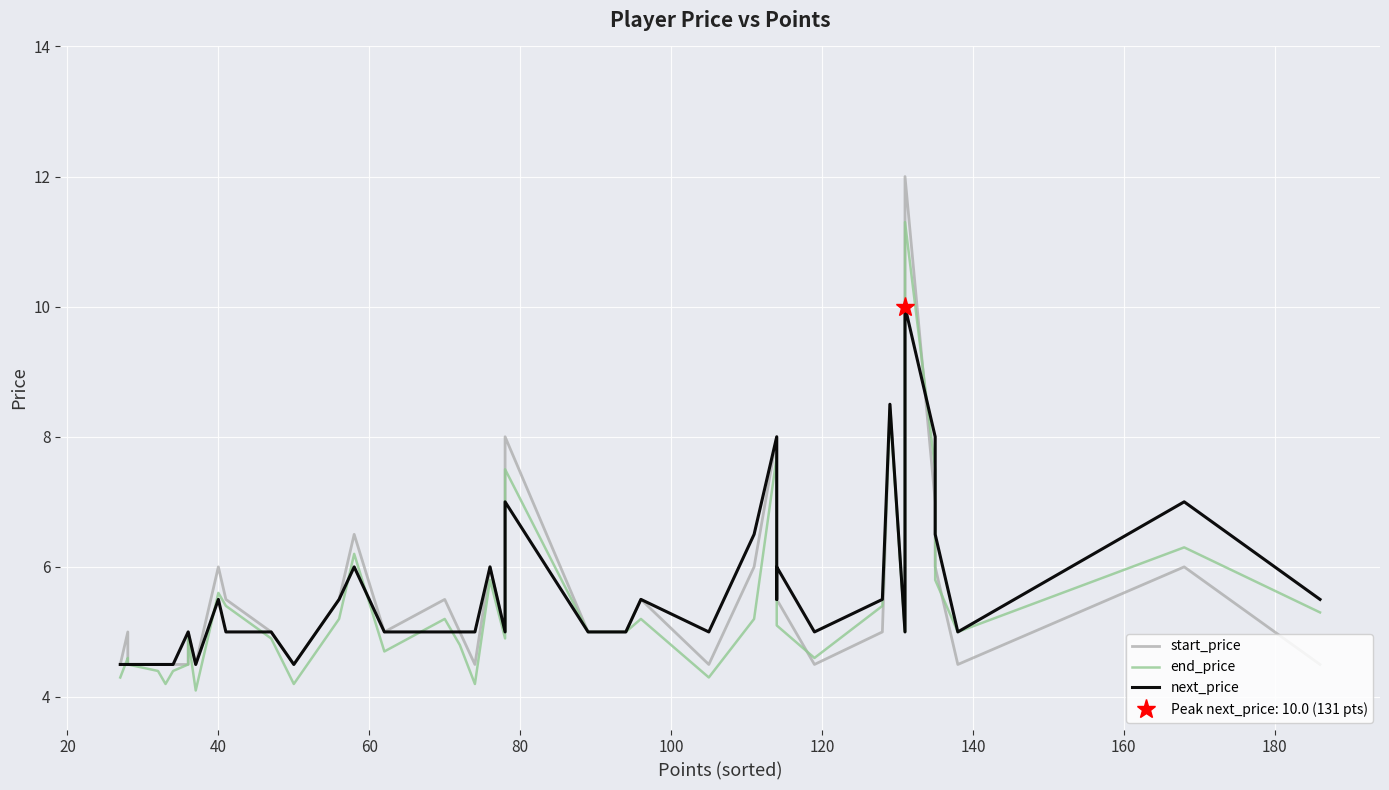

How many series are shown in this chart?

3